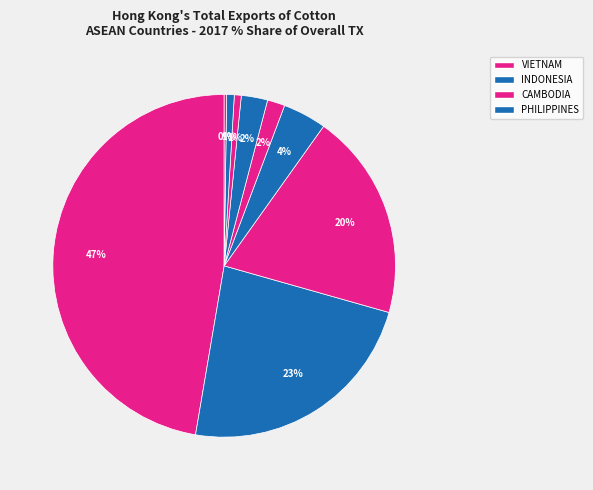

Is there a majority slice in this chart?

No